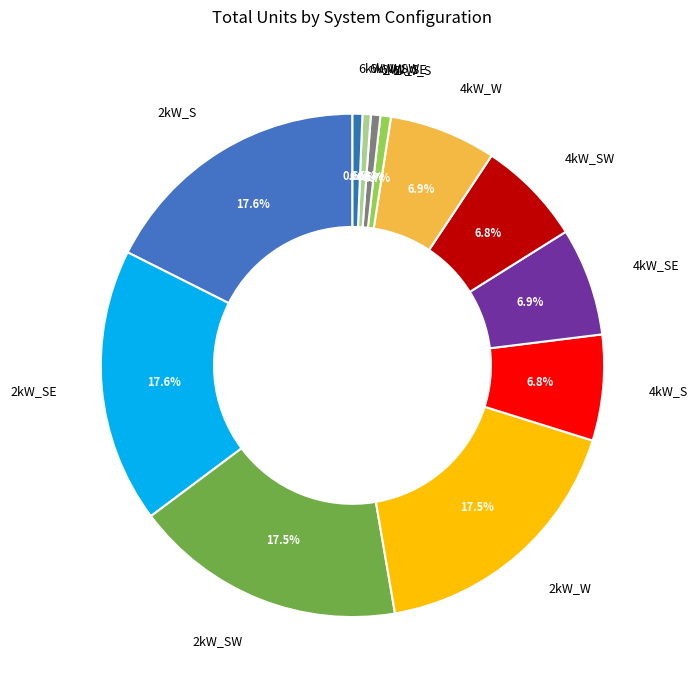

Approximately how many times larger is the value at 4kW_S compared to 4kW_W?

1.0